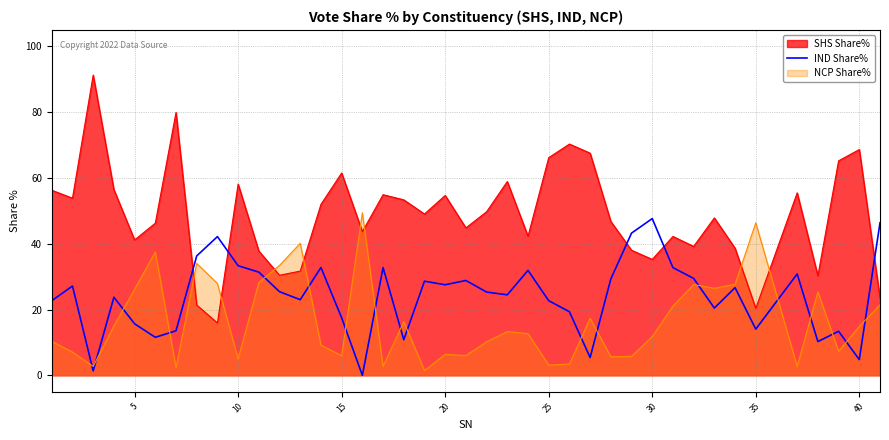

Which series has the largest total across all categories?

SHS Share%